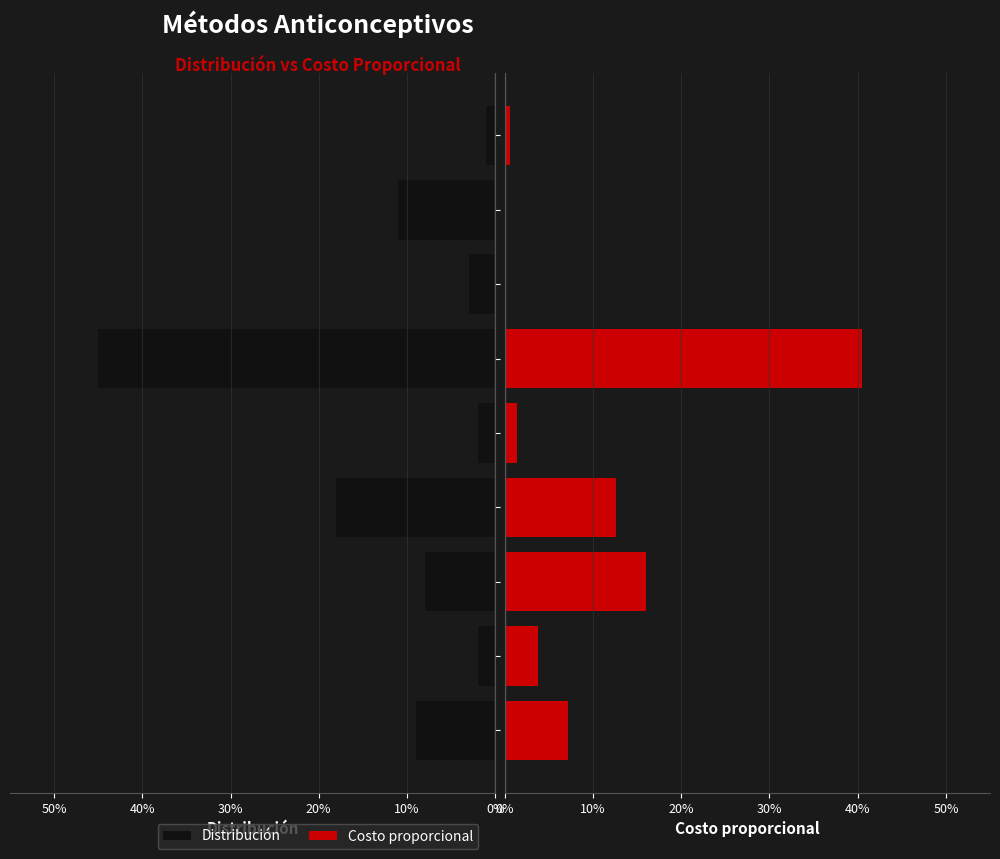

What is the label of the 4th bar from the left?

Inyectable